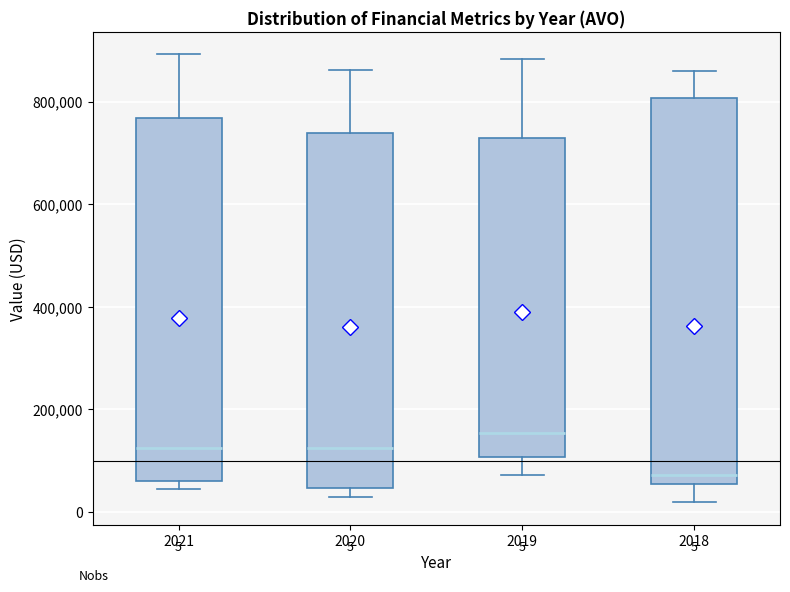

Which box has the lowest median line?

2018